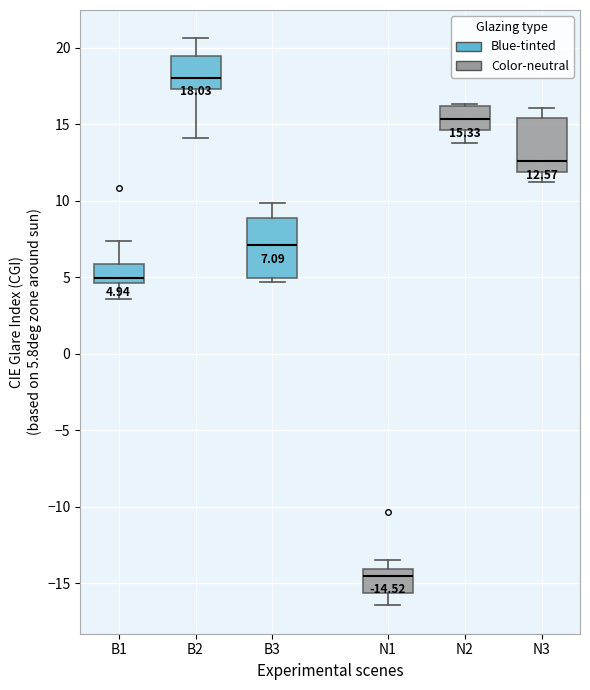

Which box's median line is the highest?

B2